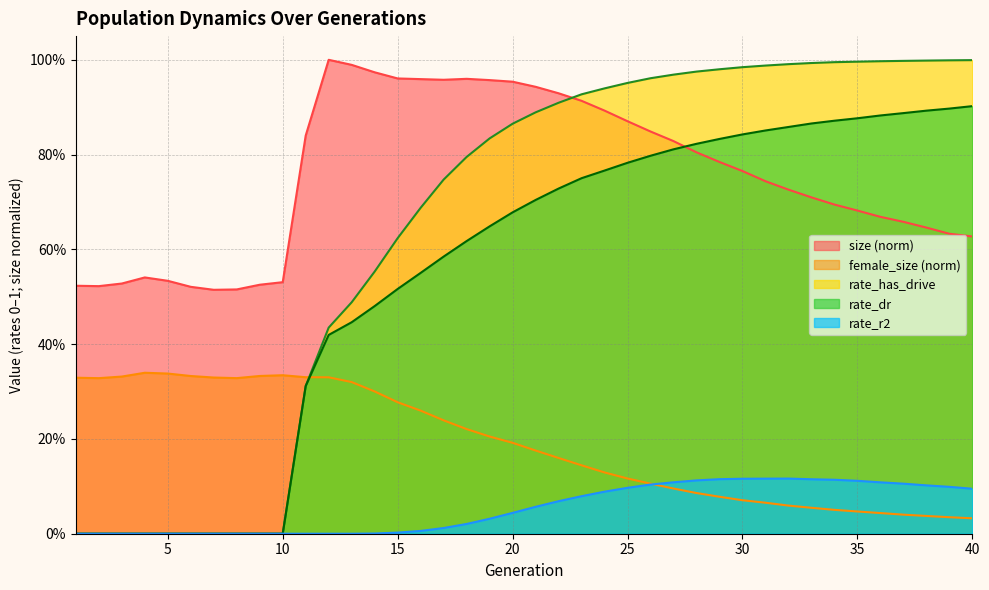

At how many categories does at least one series exceed 0?

40